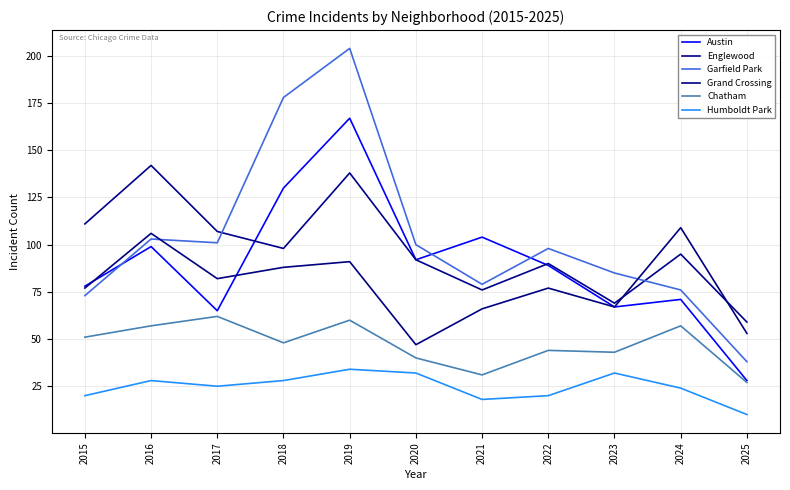

At which label is Englewood closest to 100?

2018